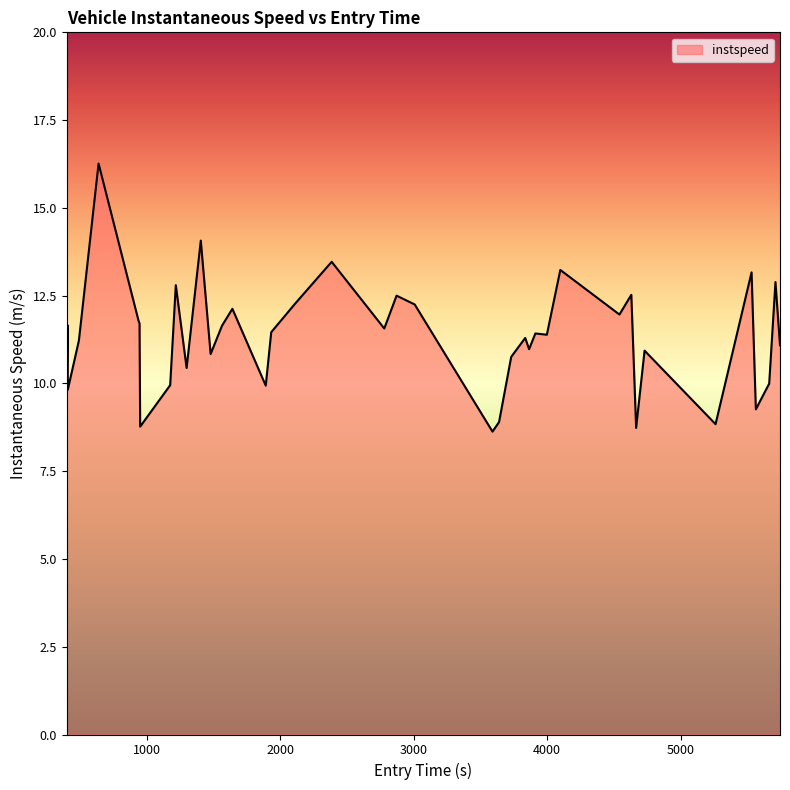

What is the greatest value displayed?

16.3